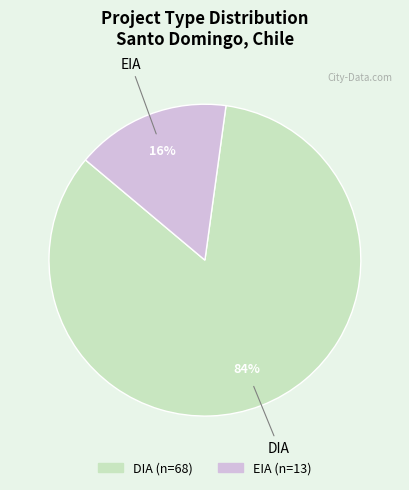

Is it true that EIA is 25% of the pie?

False